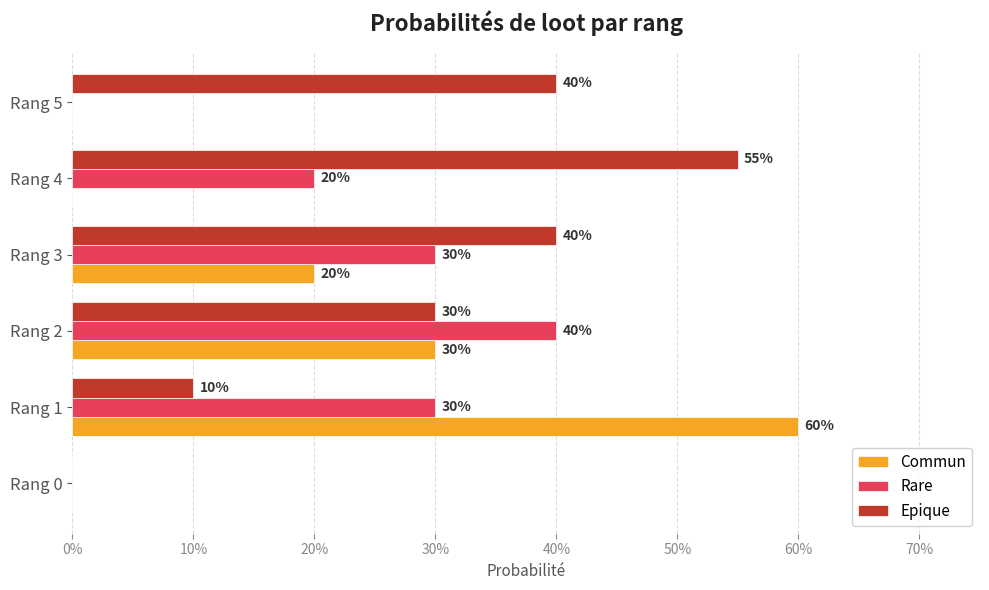

What is the average value of the Epique series?

0.3